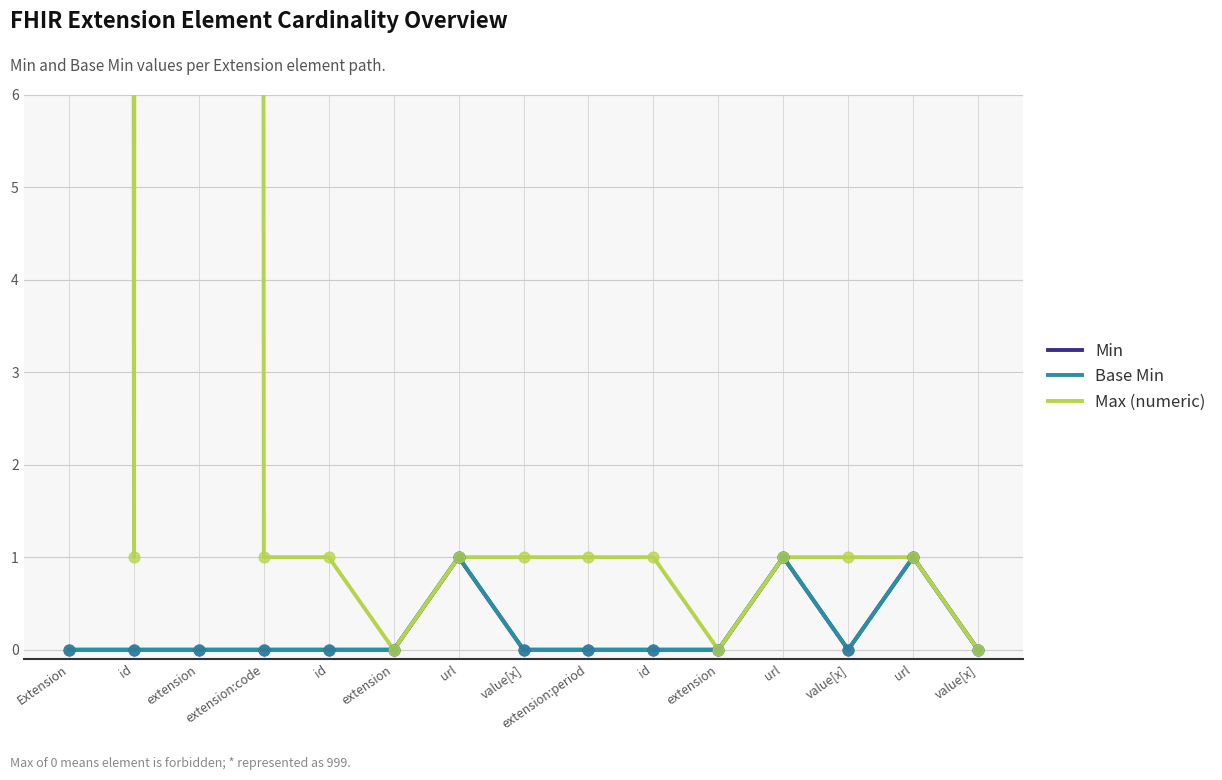

At which category is the sum across all series the highest?

Extension